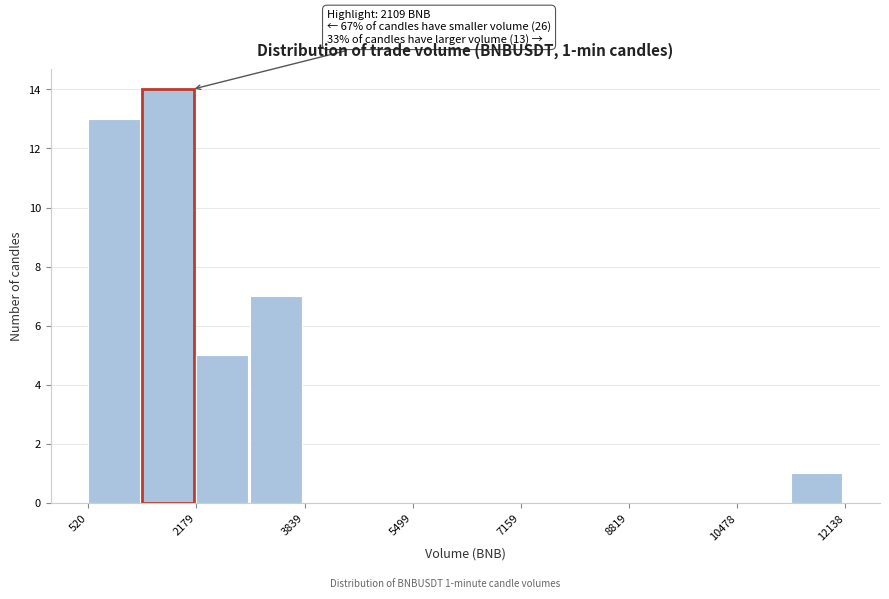

Over which range of the x-axis is the bar tallest?

1400 to 2200